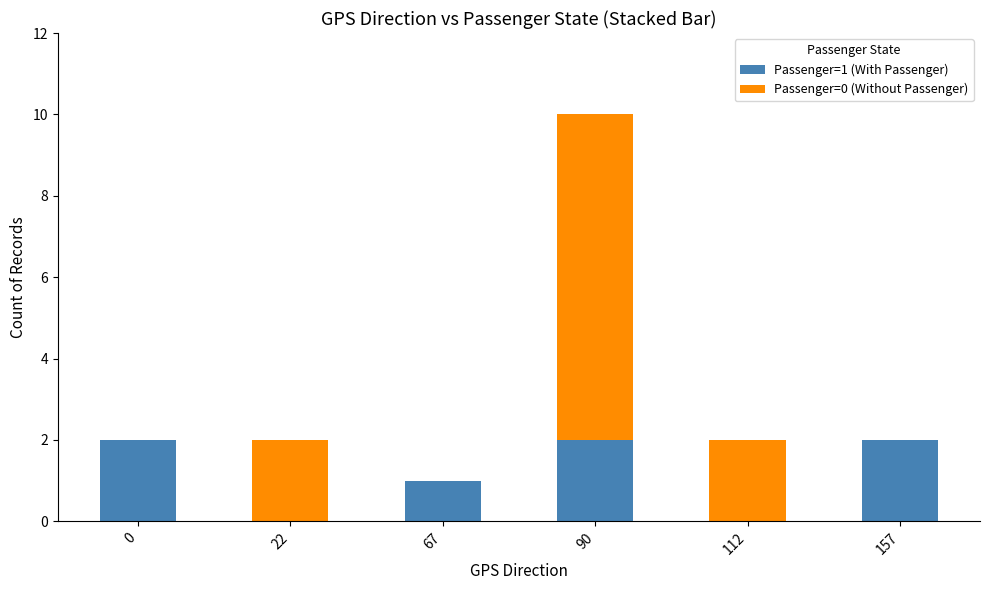

The Passenger=1 (With Passenger) series shows 2 at 0. True or false?

True